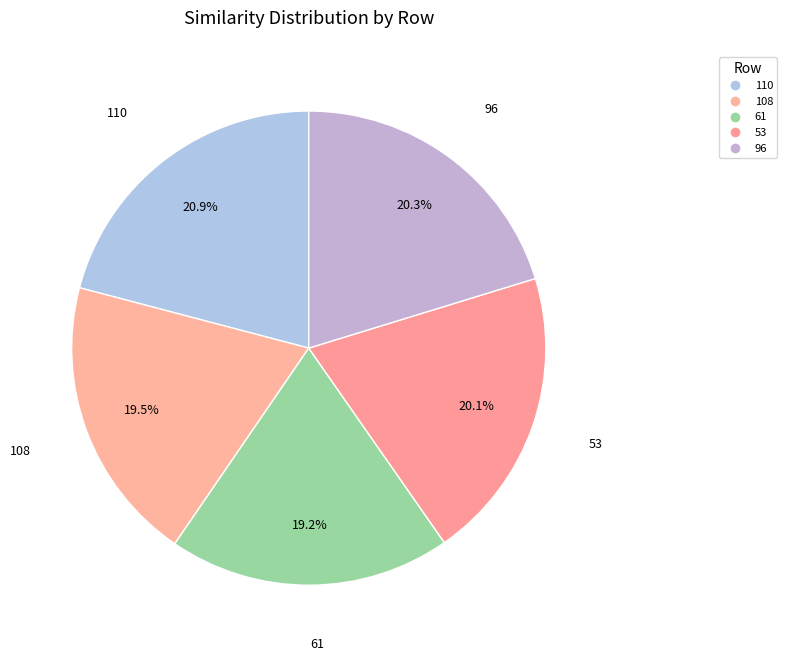

Rank the categories by value from highest to lowest.

110, 96, 53, 108, 61